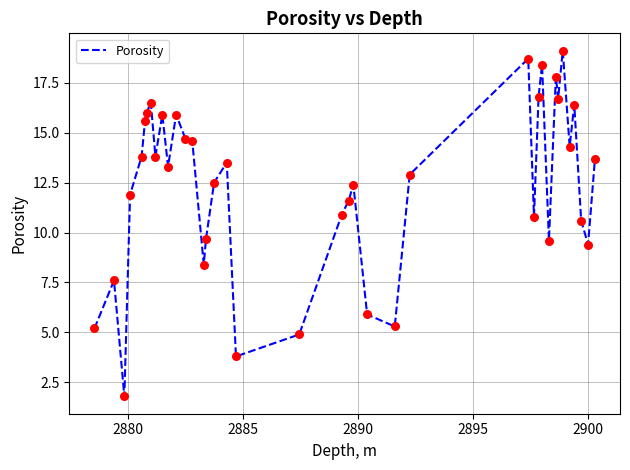

What is the difference between the maximum and minimum values?

17.3